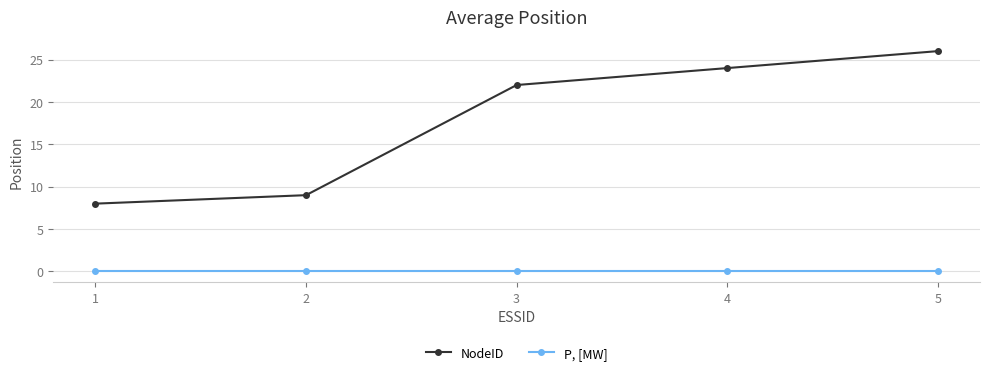

What is the greatest value displayed?

26